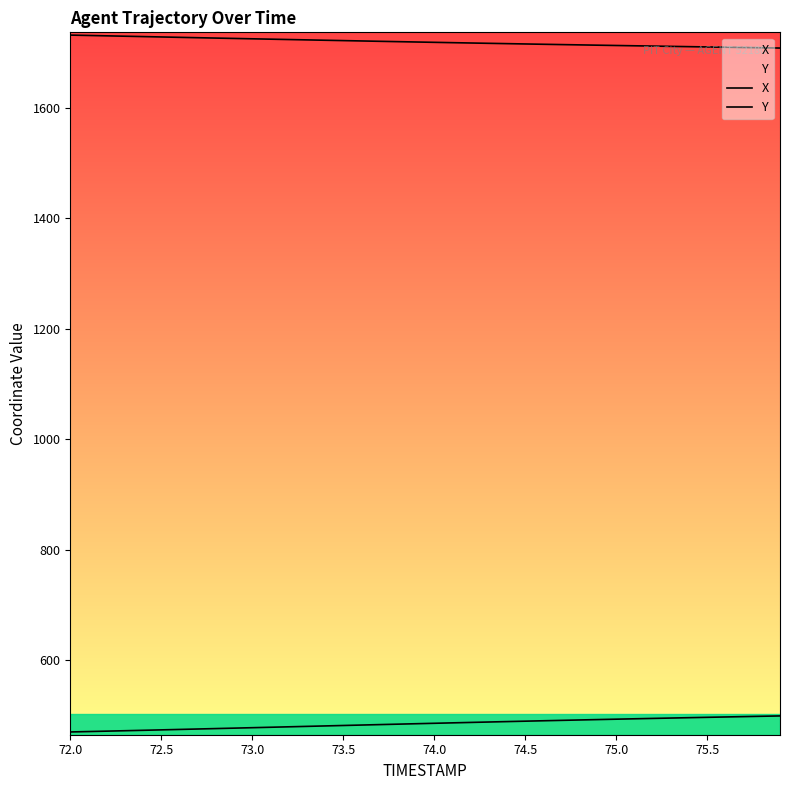

How many categories are shown in the chart?

40